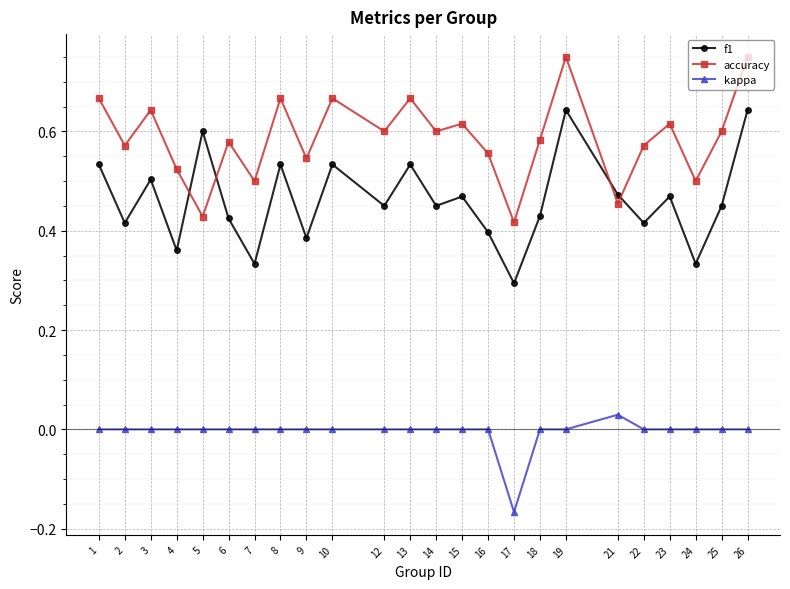

The accuracy series shows 0.1 at 4. True or false?

False